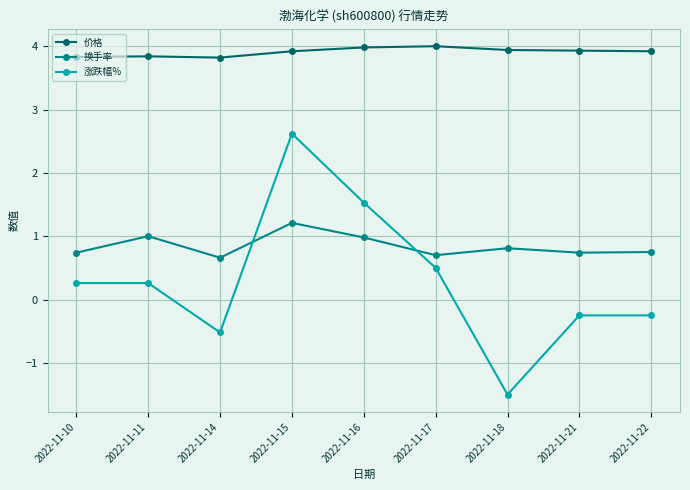

Is it true that 涨跌幅% equals 0.7 at 2022-11-17?

False